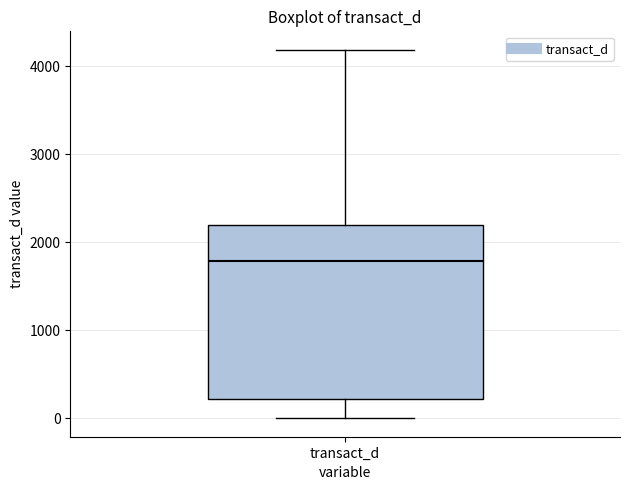

Transcribe this box plot: give where the median line is, the range the box spans, and where the two whiskers end, as read against the y-axis. The values are not printed on the chart, so give them approximately, as read against the axis.

median 1800, box 200 to 2200, whiskers 0 to 4200